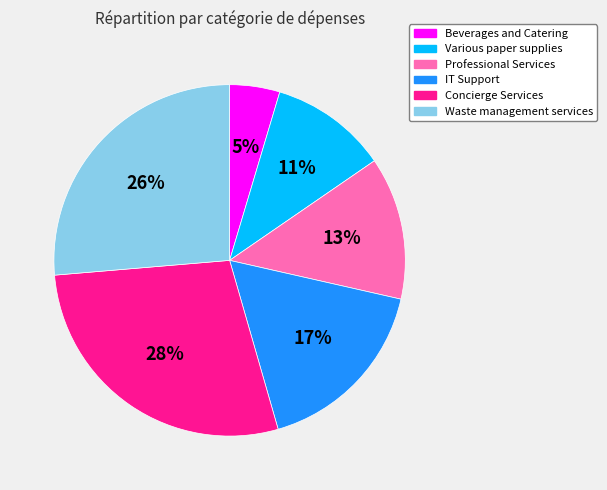

Which has a higher value, Concierge Services or Professional Services?

Concierge Services